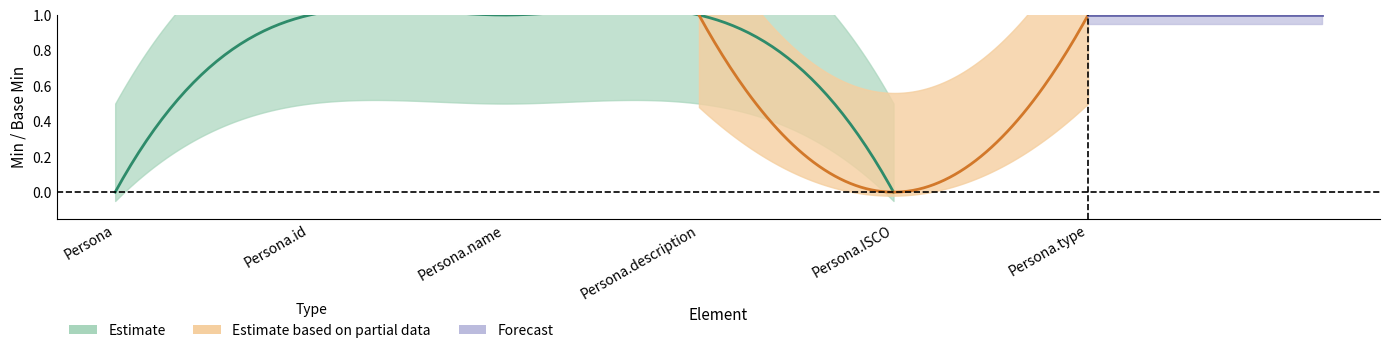

Which has a higher value, Persona.ISCO or Persona.type?

Persona.type